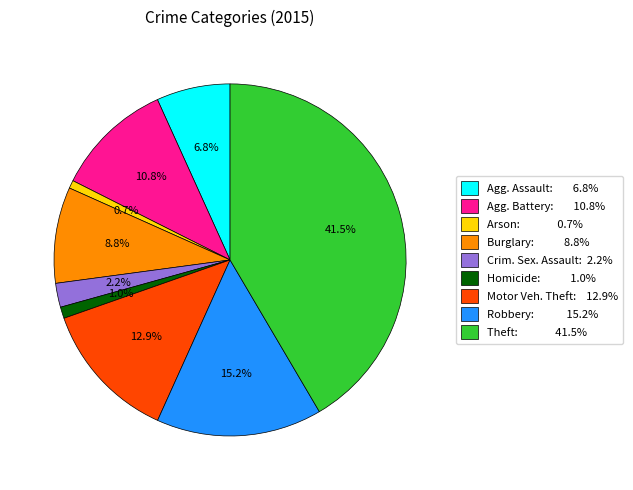

Count the number of slices in the pie.

9